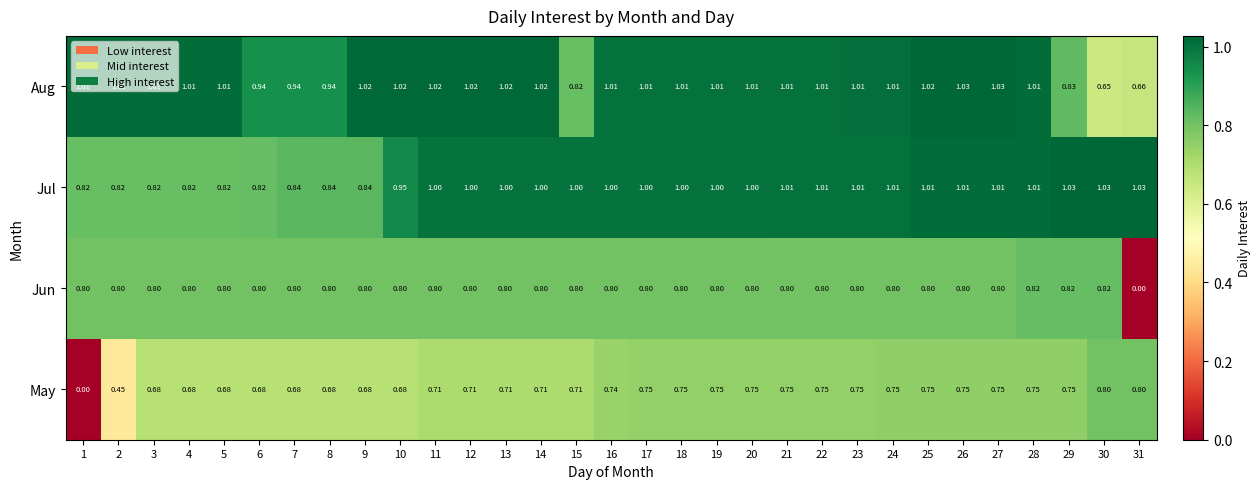

Which series has the largest range (max minus min)?

Jun